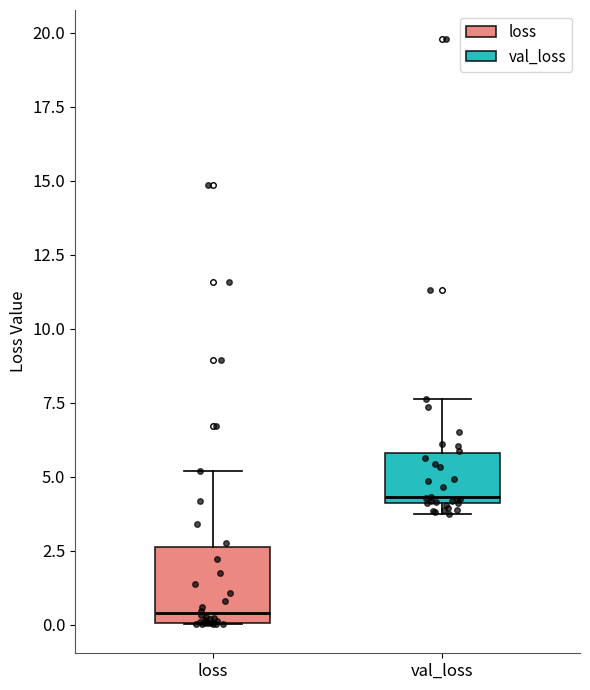

Reading left to right, transcribe this box plot: for each box, give where its median line is, the range the box spans, and where its two whiskers end, as read against the y-axis. The values are not printed on the chart, so give them approximately, as read against the axis.

loss: median 0.5, box 0.0 to 2.5, whiskers 0.0 to 5.0
val_loss: median 4.5, box 4.0 to 6.0, whiskers 3.5 to 7.5